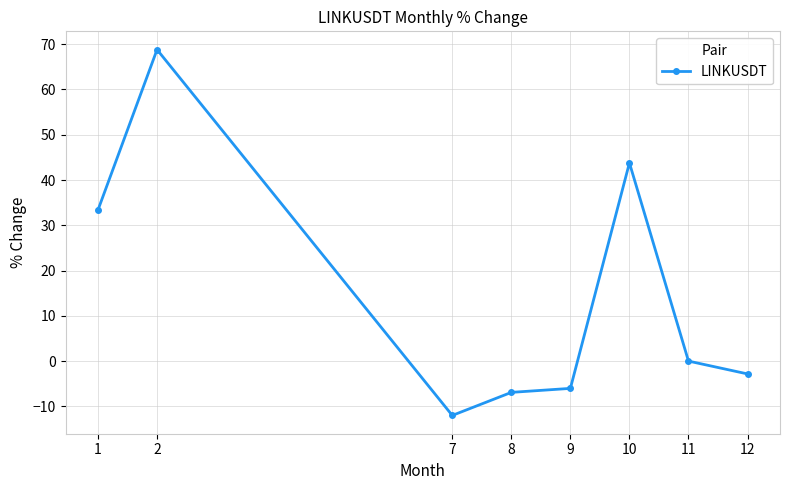

What is the difference between the maximum and second lowest values?

75.7